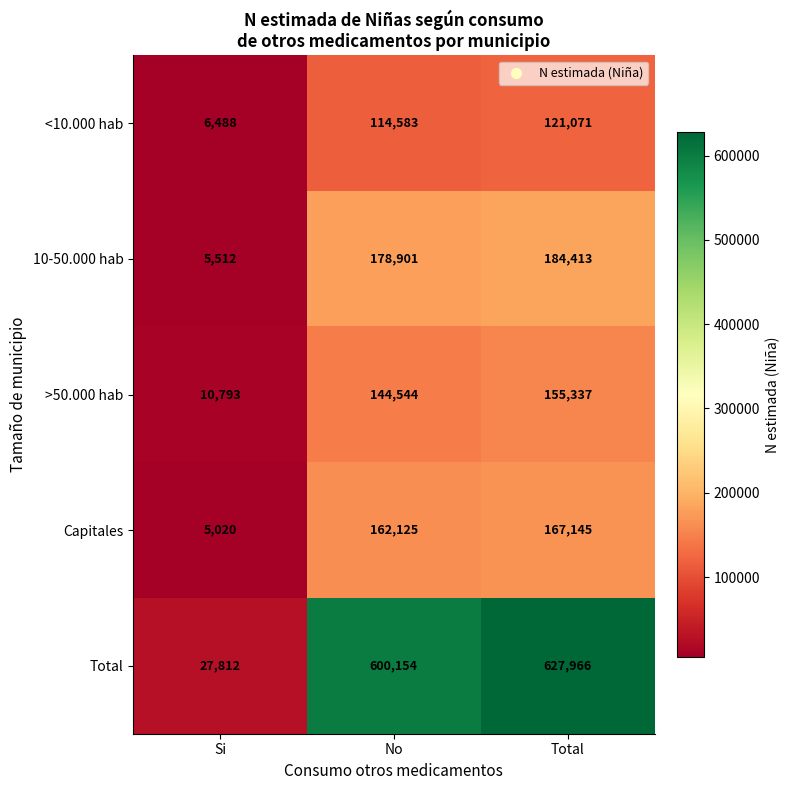

Where is <10.000 hab nearest to the value 63779?

No